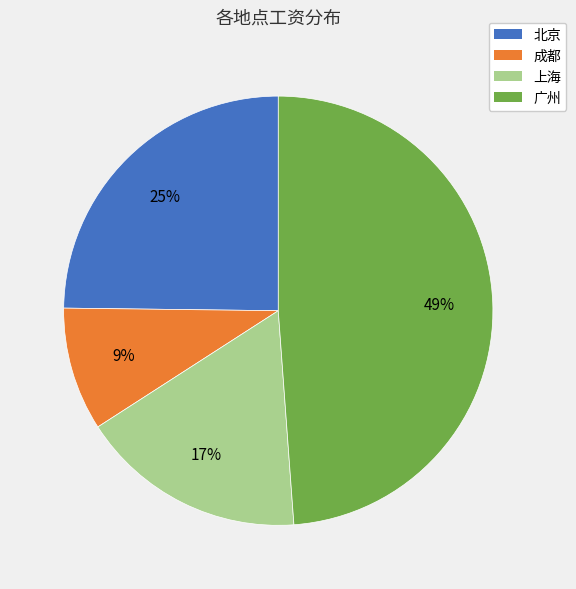

Count the number of slices in the pie.

4